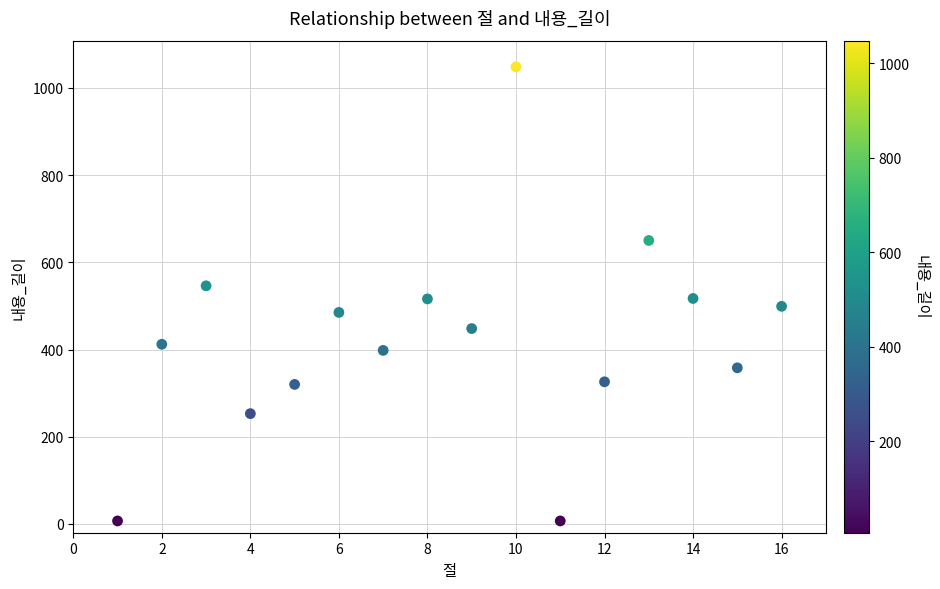

What is the range of X values (max minus min)?

15